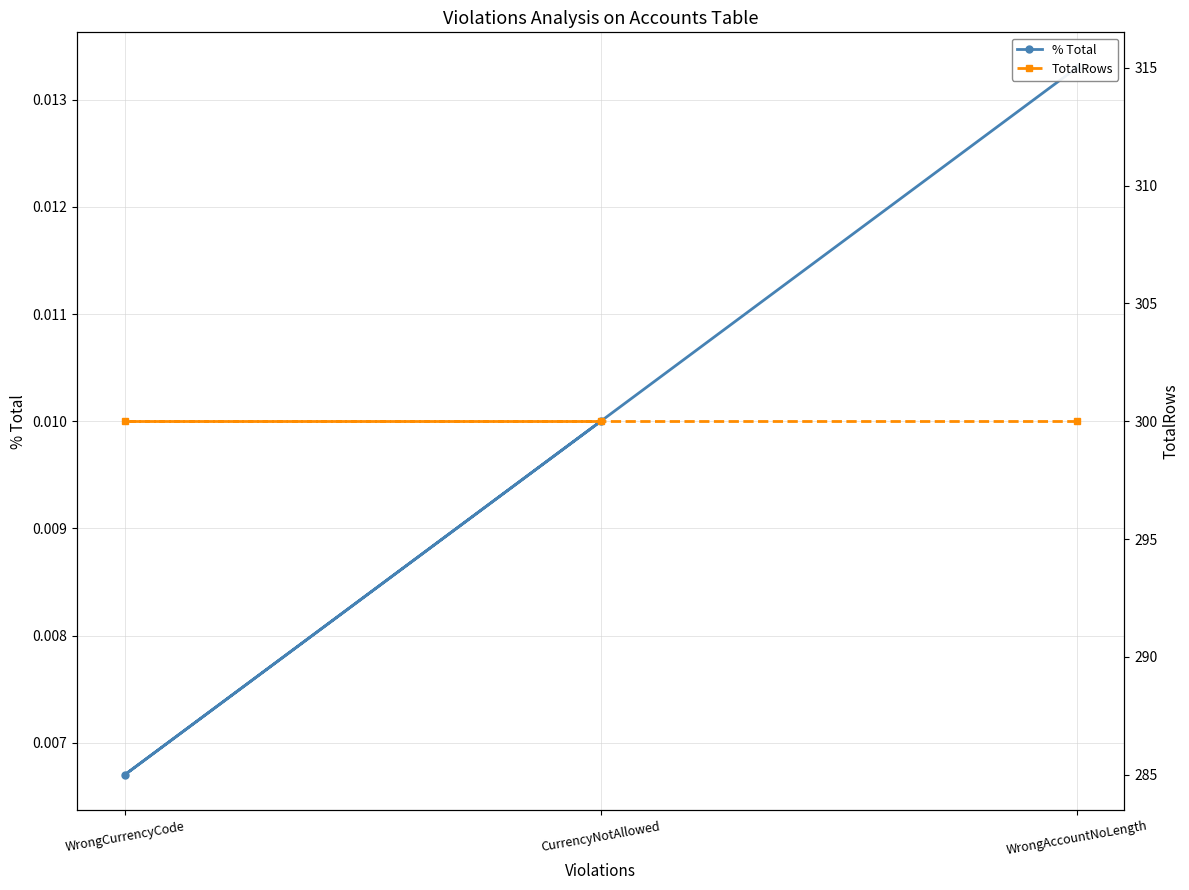

How many lines are shown in the chart?

2